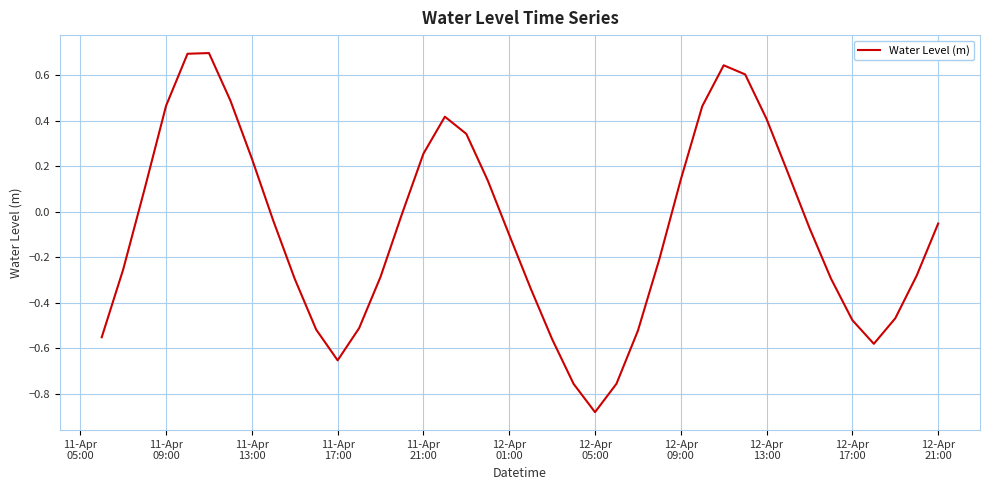

What is the difference between the maximum and second lowest values?

1.5